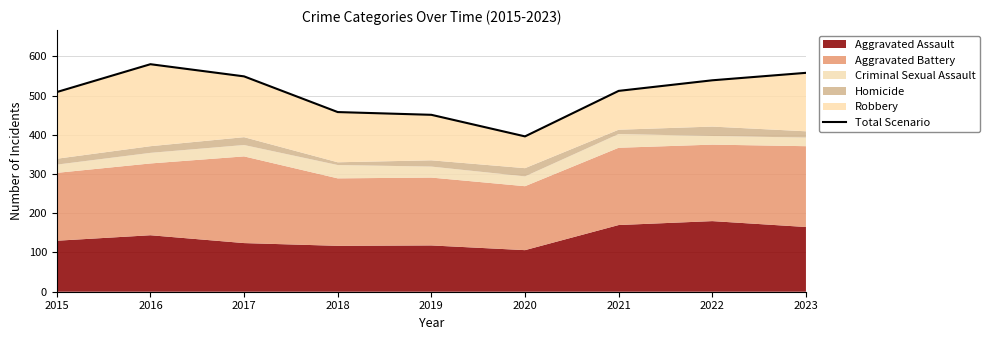

What is the sum of all values?

4552